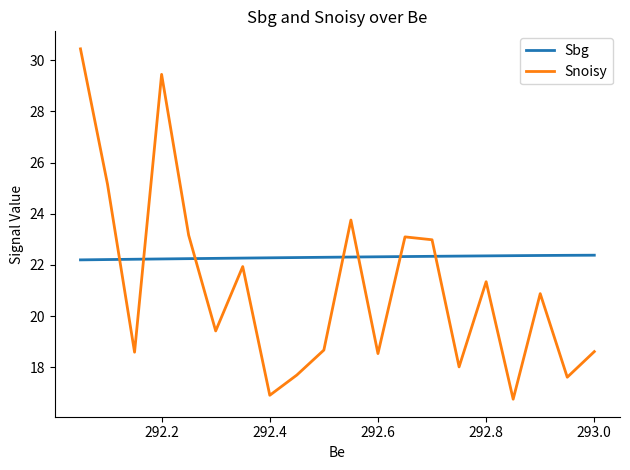

How many series are shown in this chart?

2